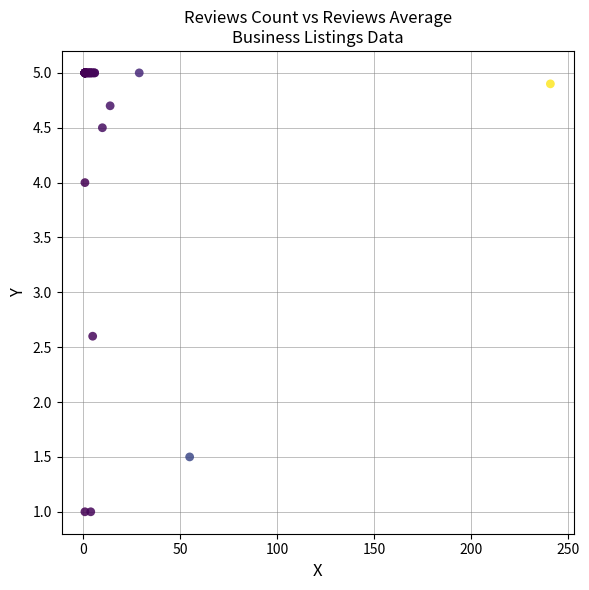

What Y value in the scatter plot is closest to 3?

2.6